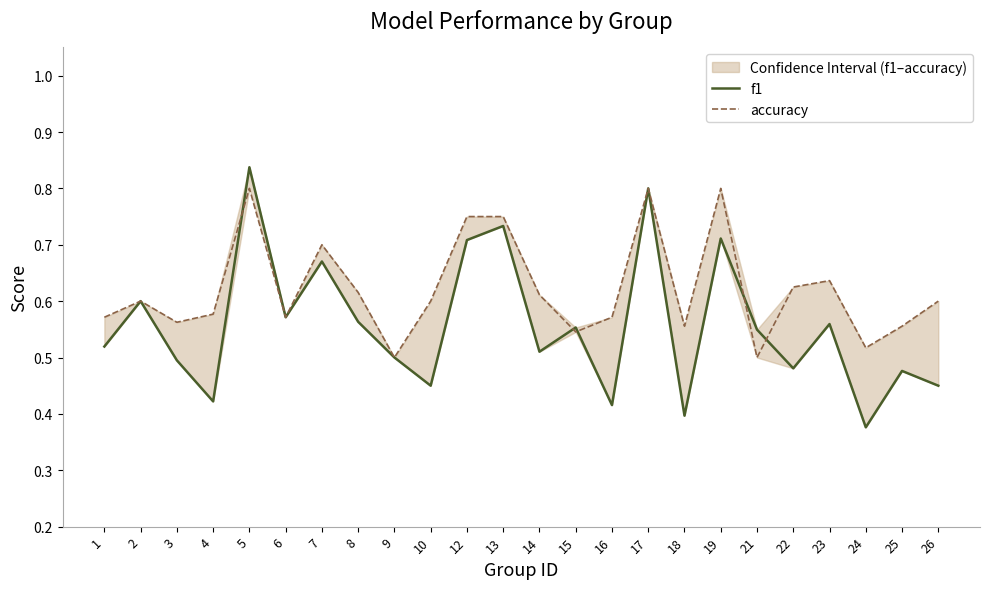

What is the difference between the accuracy values at 26 and 24?

0.1